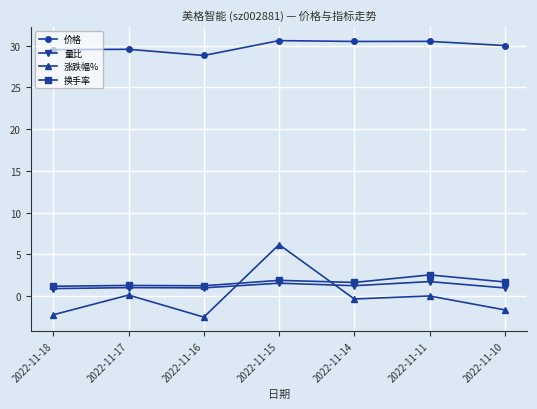

What is the spread (max minus min) of values at 2022-11-18?

31.7